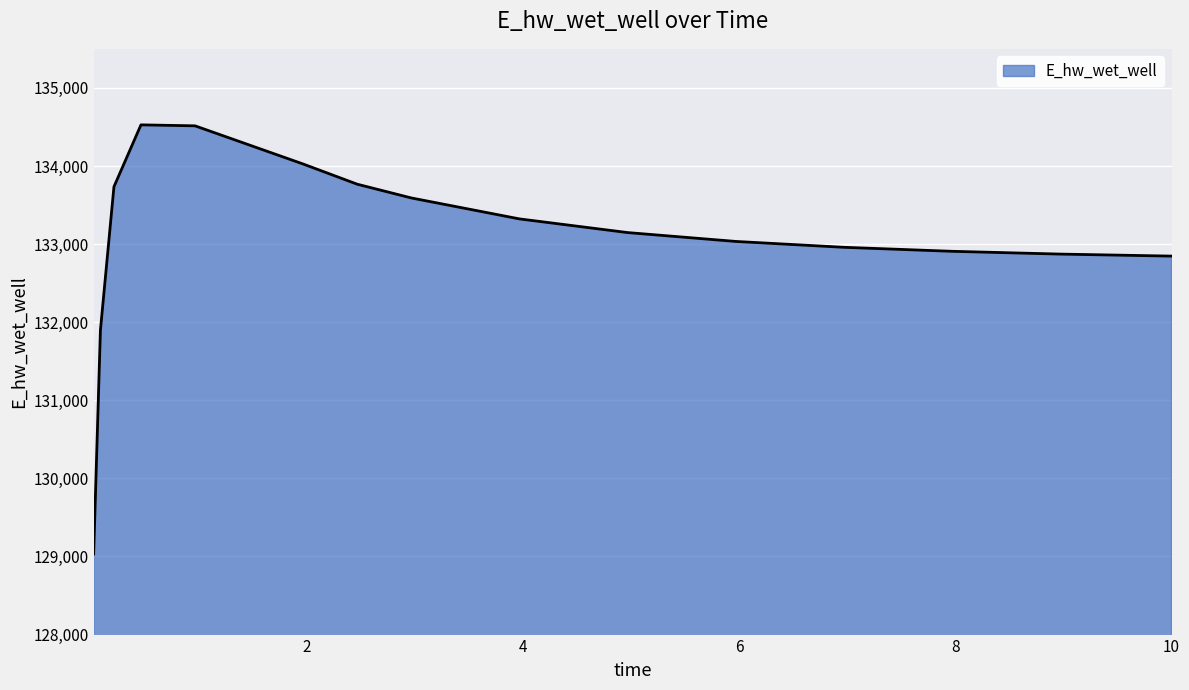

What is the sum of all values?

2129023.4